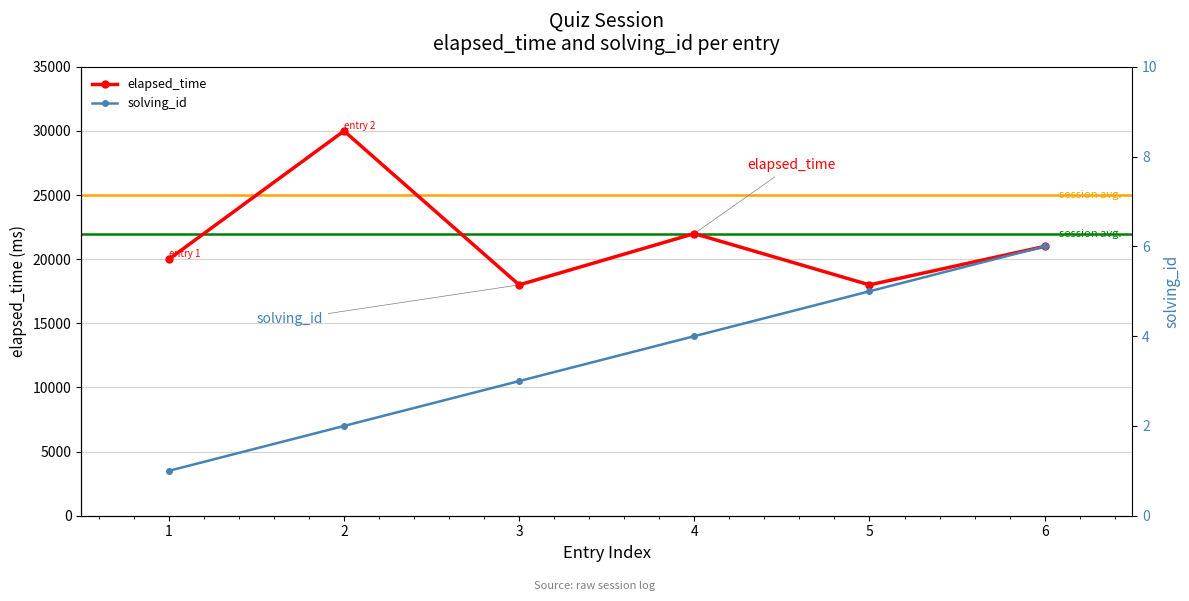

What is the minimum value shown in the chart?

1